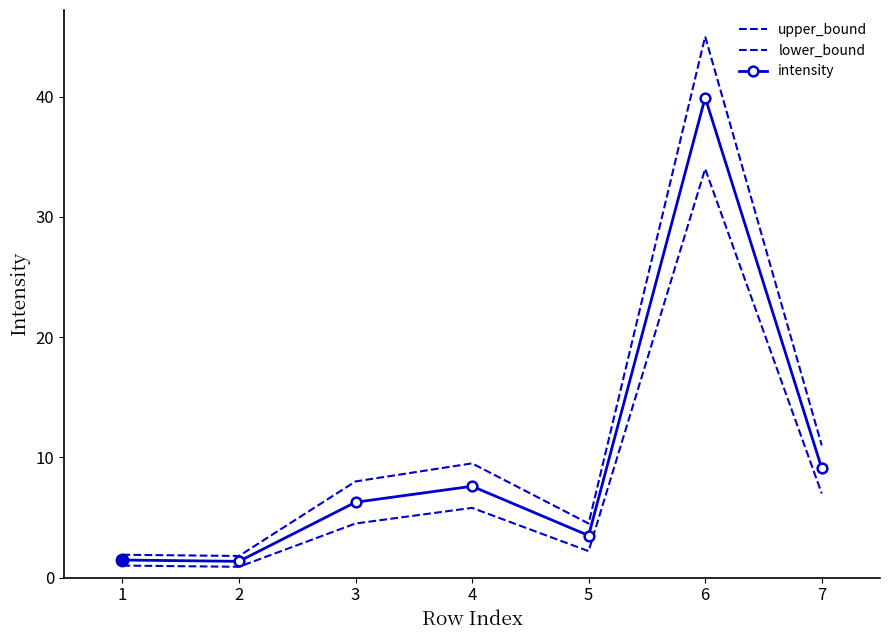

True or false: intensity and lower_bound cross at least once.

False